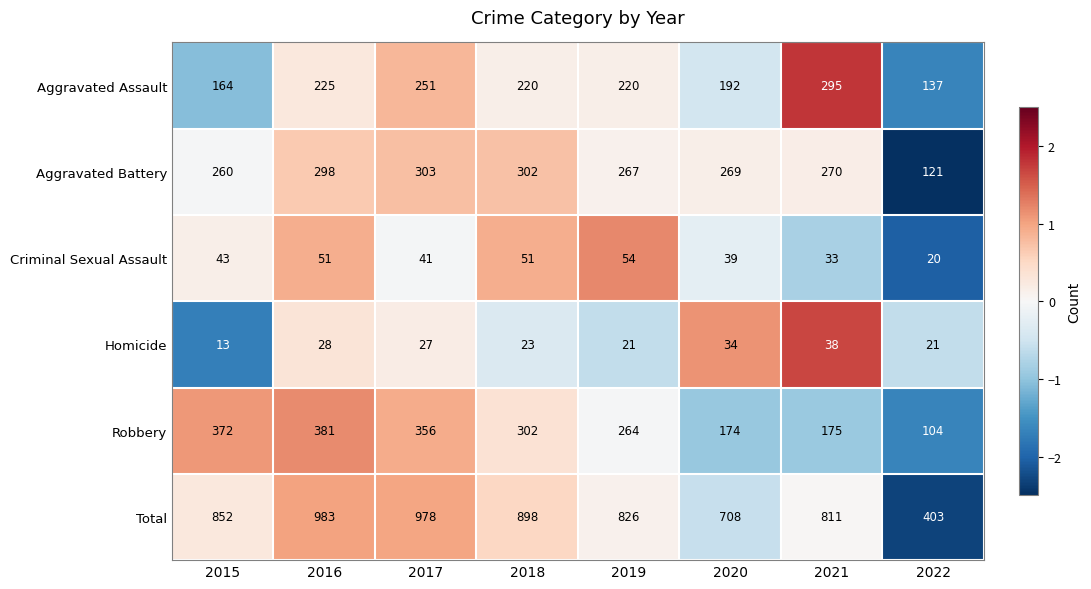

Is it true that Homicide equals 32 at 2022?

False